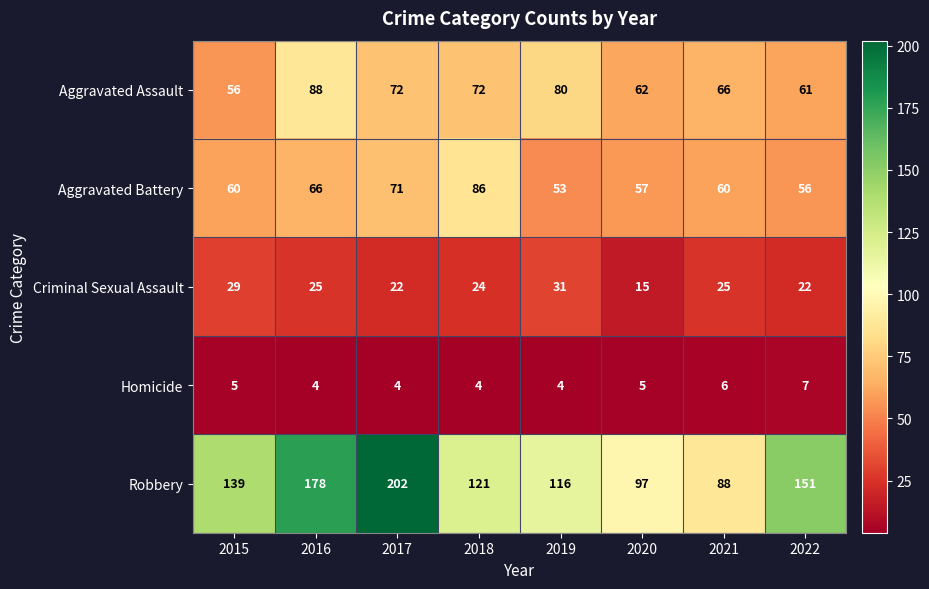

At which category is the sum across all series the highest?

2017